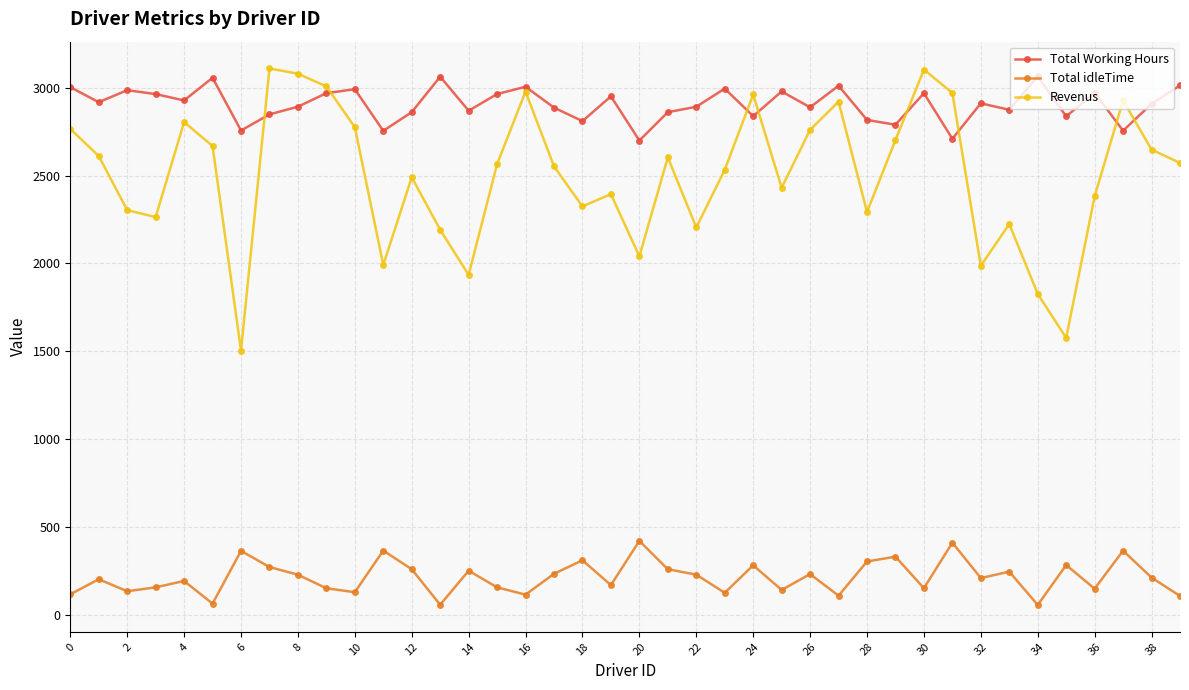

Which series has the widest spread of values?

Revenus